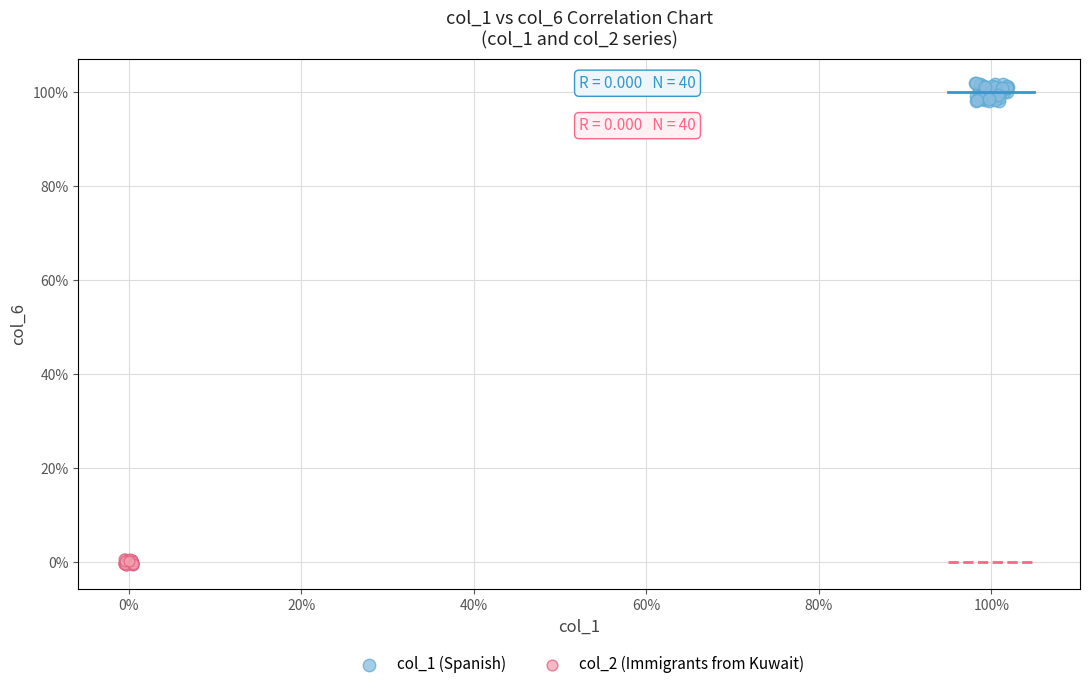

What are all the series names shown in the legend?

col_1 (Spanish), col_2 (Immigrants from Kuwait)